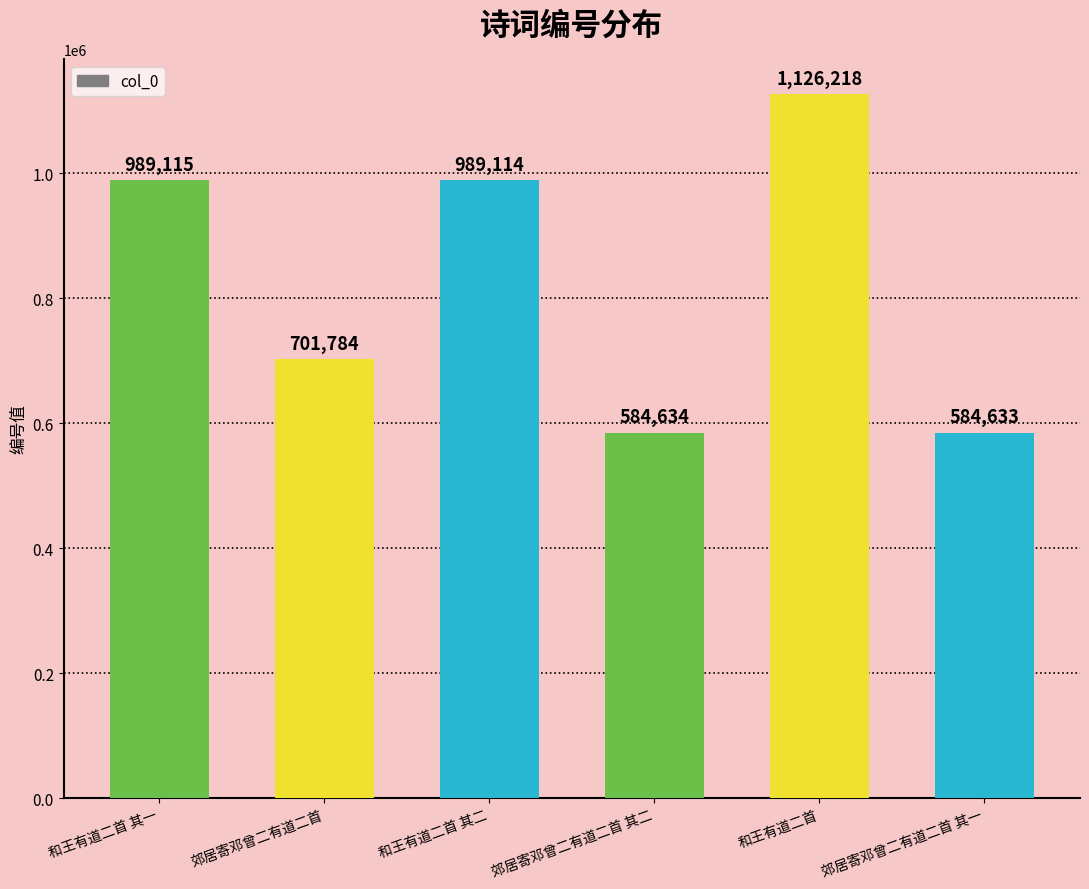

At which category does the chart reach its peak across all series?

和王有道二首